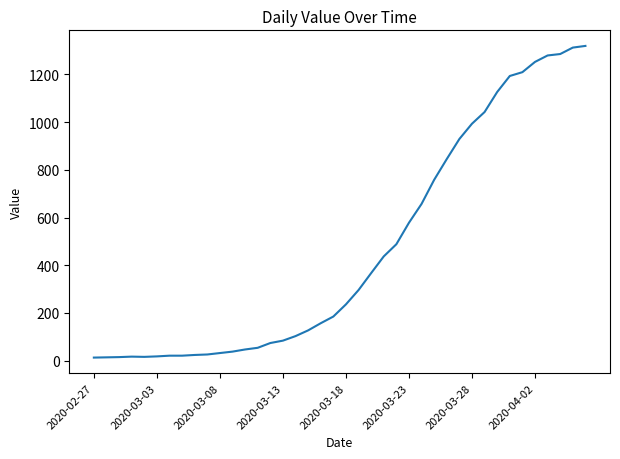

Does the chart display data point markers on the line(s)?

No